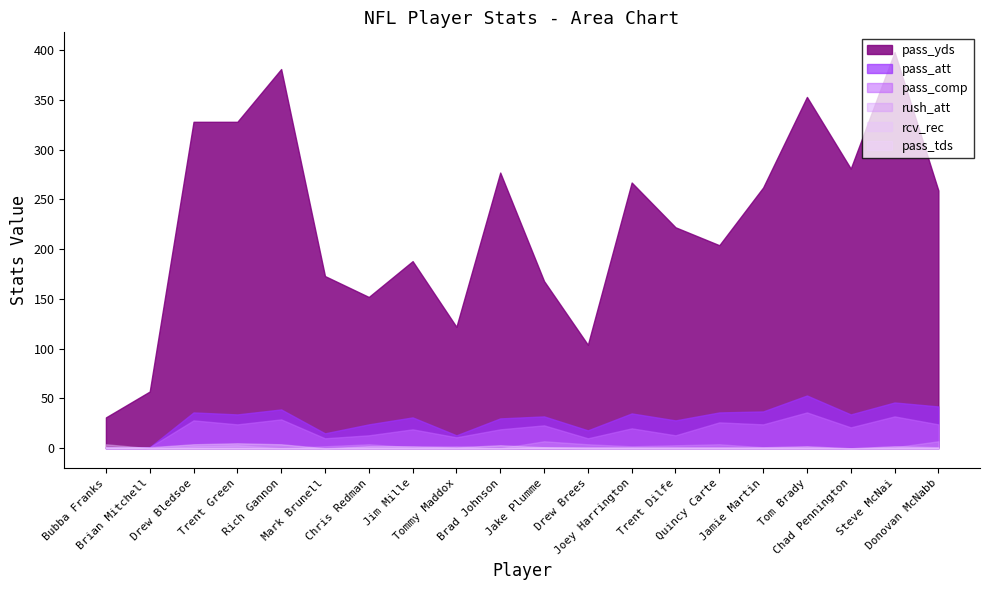

At which label does pass_att first exceed 34?

Drew Bledsoe